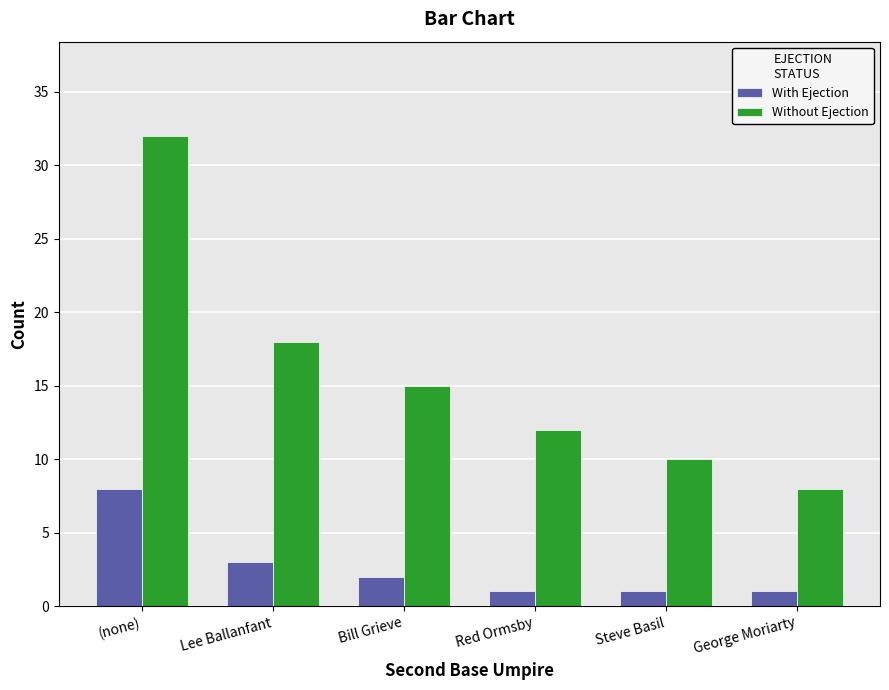

Read the With Ejection value at Bill Grieve.

2